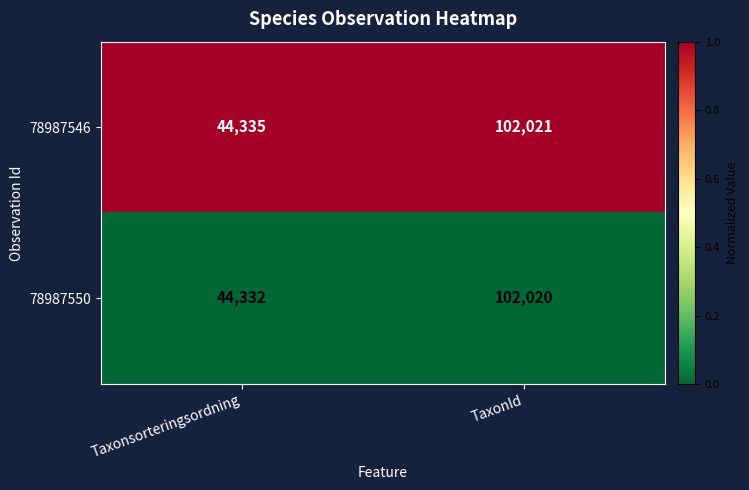

Which category has the lowest value across all series?

Taxonsorteringsordning